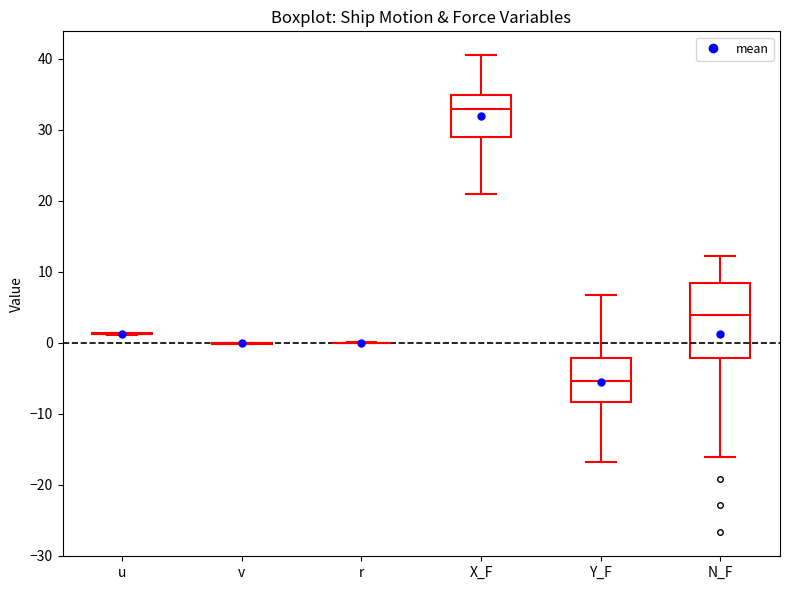

Comparing the boxes themselves (not the whiskers), which one is the tallest?

N_F